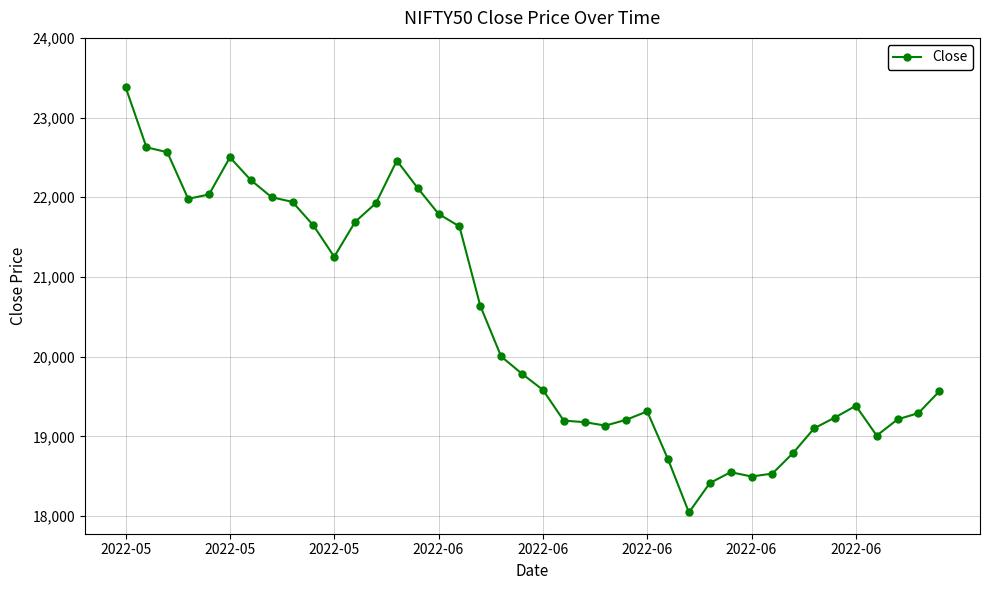

True or false: the data has more than 0 interior local peaks.

True